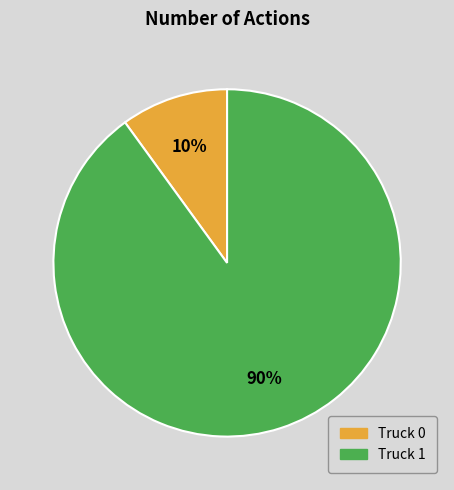

What percentage is the Truck 1 slice, to the nearest percent?

90%